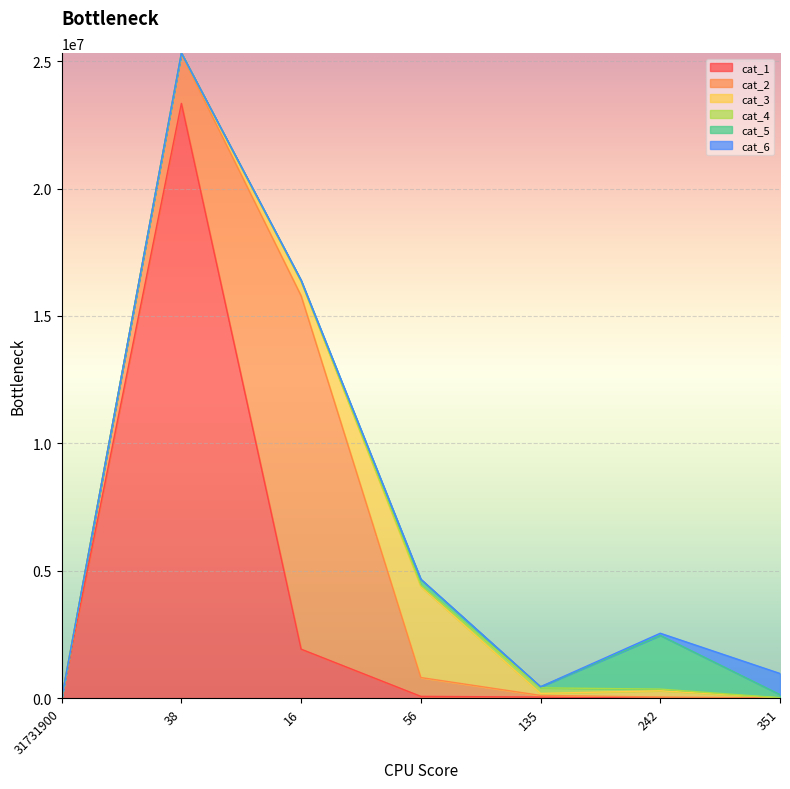

What is the total value across all series at 56?

4670512